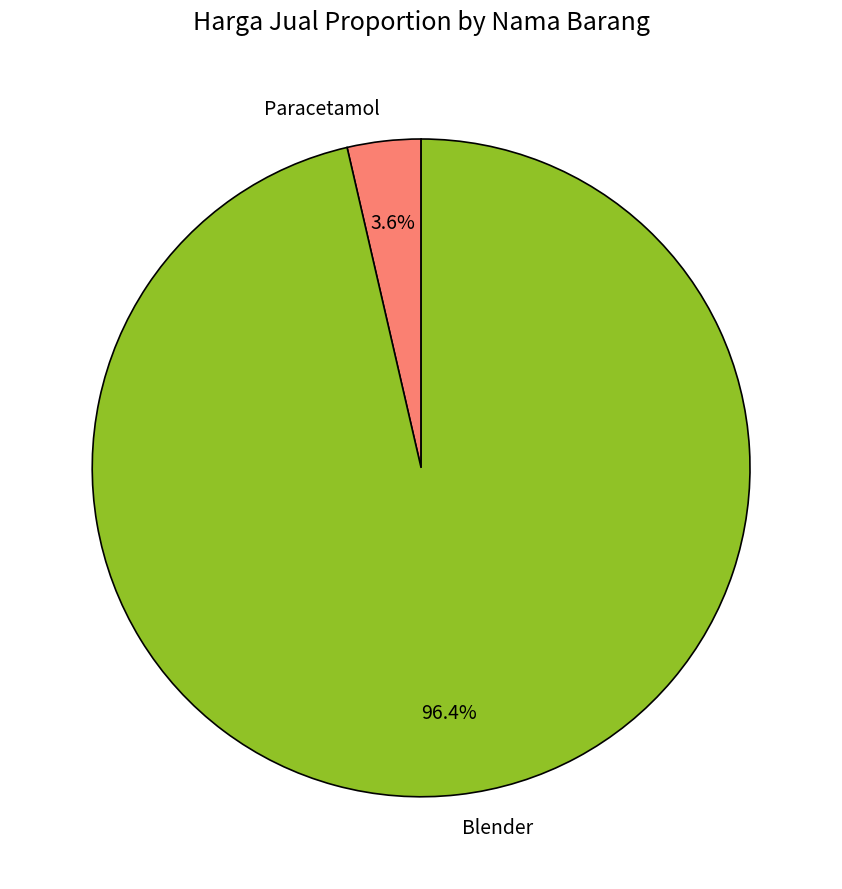

How many segments does this pie chart have?

2